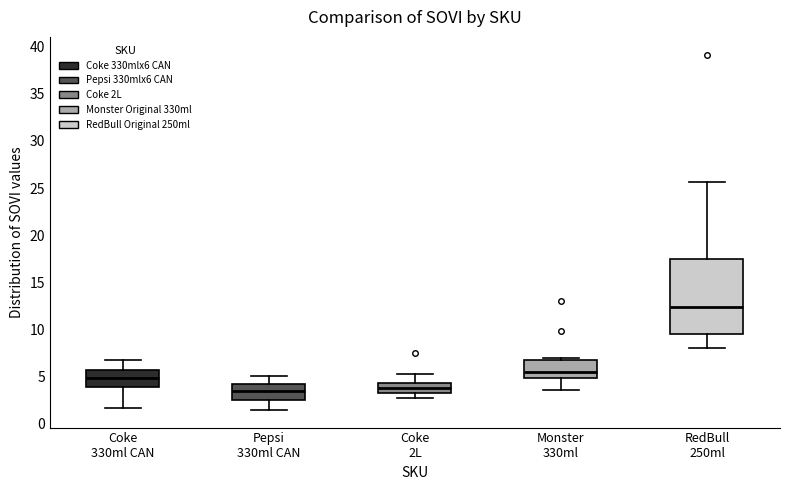

Where is the upper edge of the box for RedBull 250ml on the y-axis? The values are not printed on the chart, so give them approximately, as read against the axis.

17.5